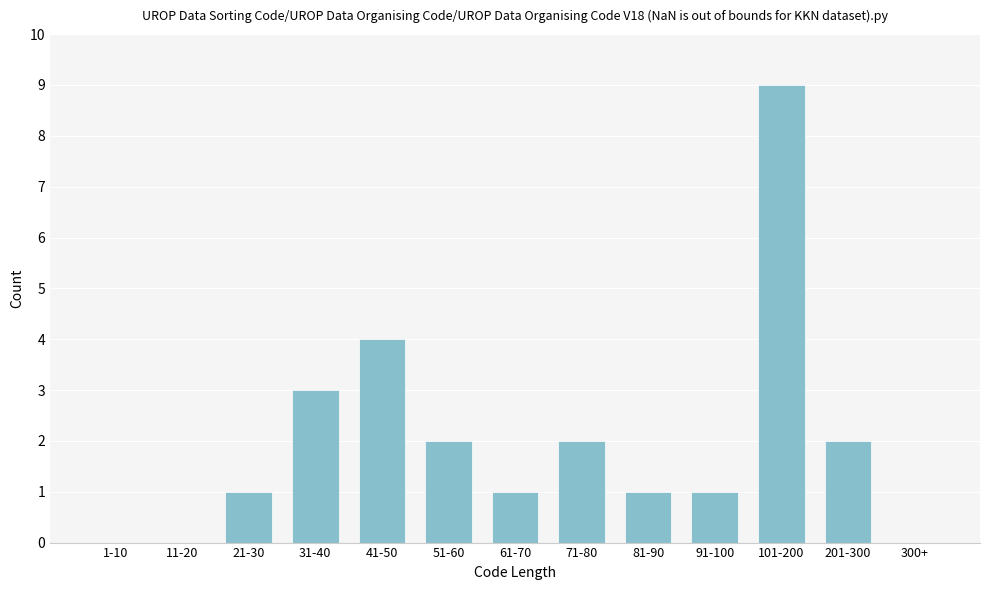

Reading left to right, what are all the values shown in this chart?

1-10=0	11-20=0	21-30=1	31-40=3	41-50=4	51-60=2	61-70=1	71-80=2	81-90=1	91-100=1	101-200=9	201-300=2	300+=0